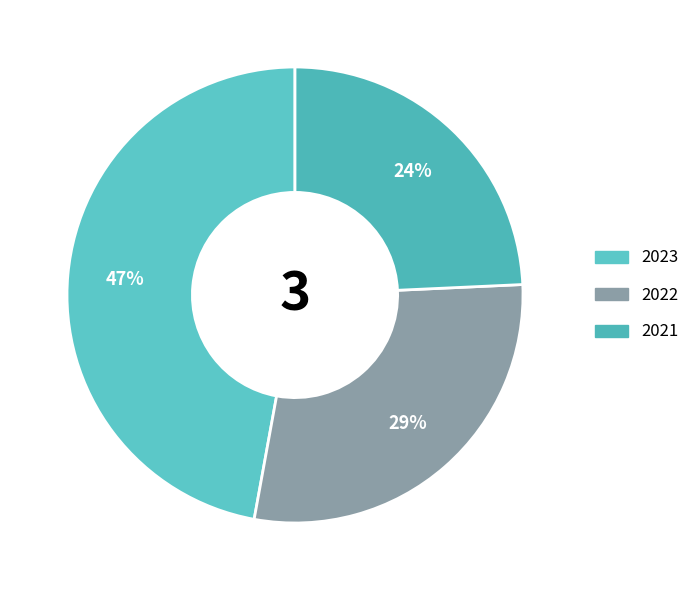

To the nearest percent, what percentage of the pie is 2022?

29%